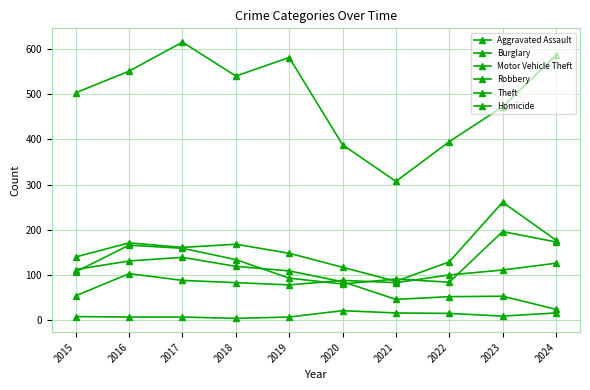

How many series are shown in this chart?

6